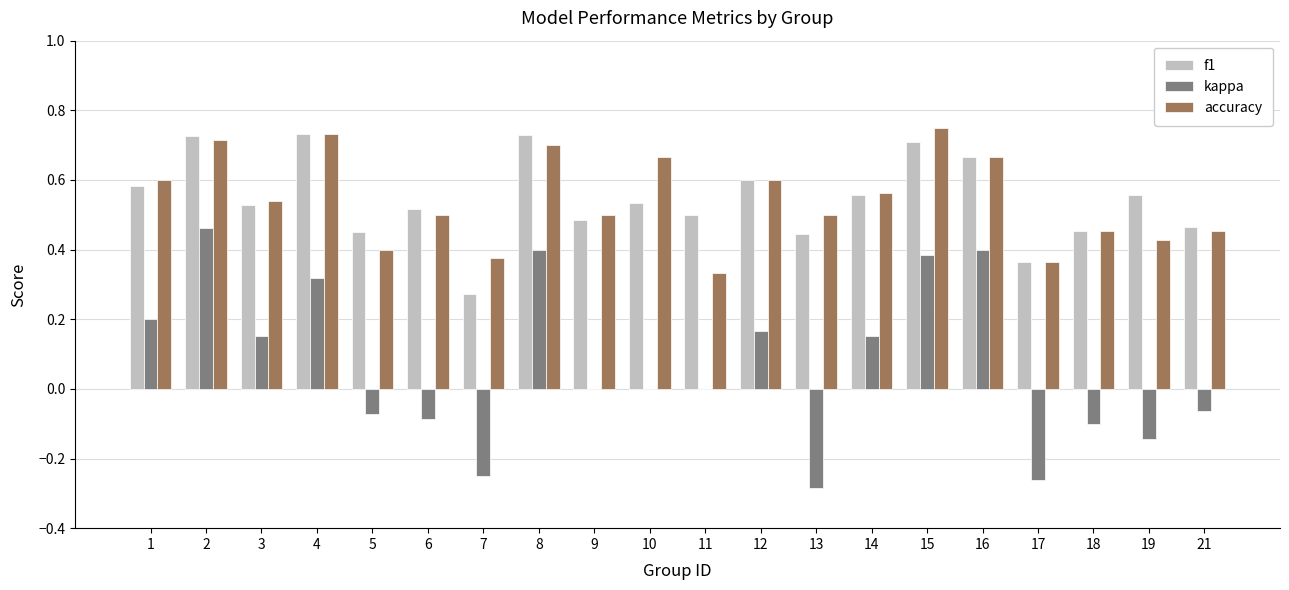

Between 14 and 15, which series saw the biggest shift?

kappa